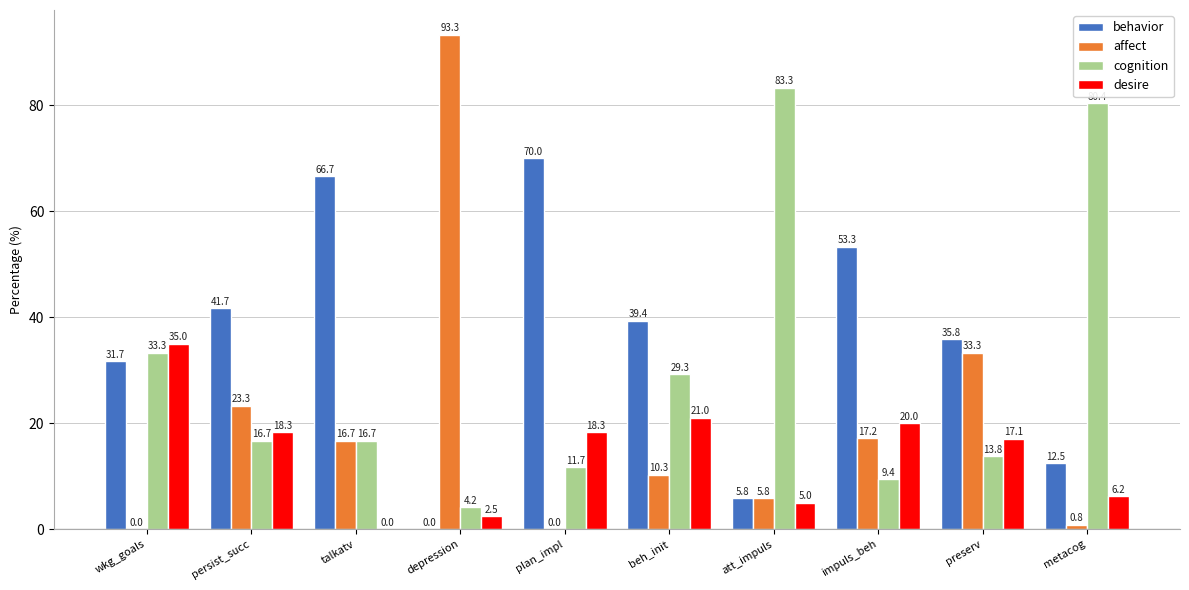

How many values in desire are above zero?

9